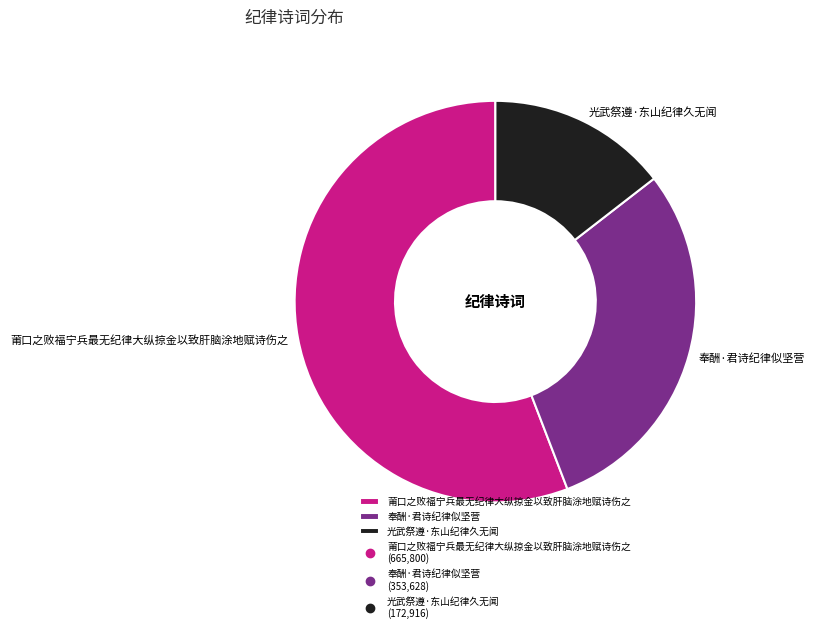

Does 光武祭遵·东山纪律久无闻 account for over 50% of the chart?

No